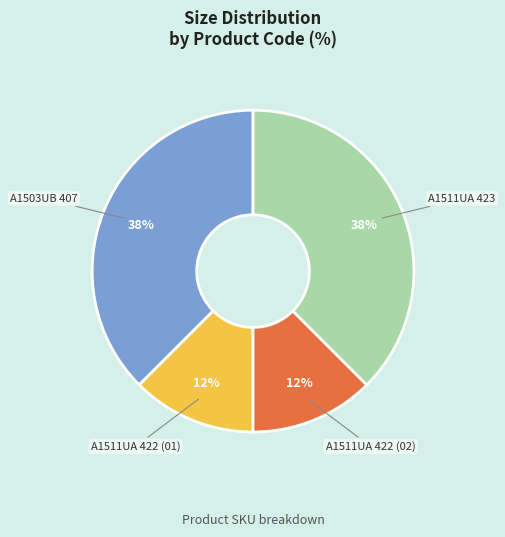

Does any single category account for the majority?

No